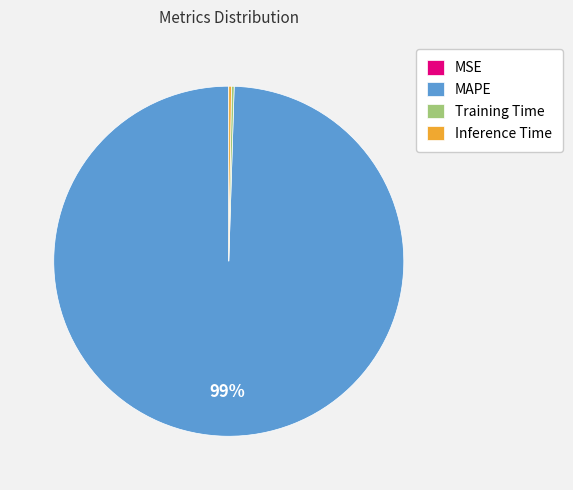

What is the largest slice in the pie chart?

MAPE